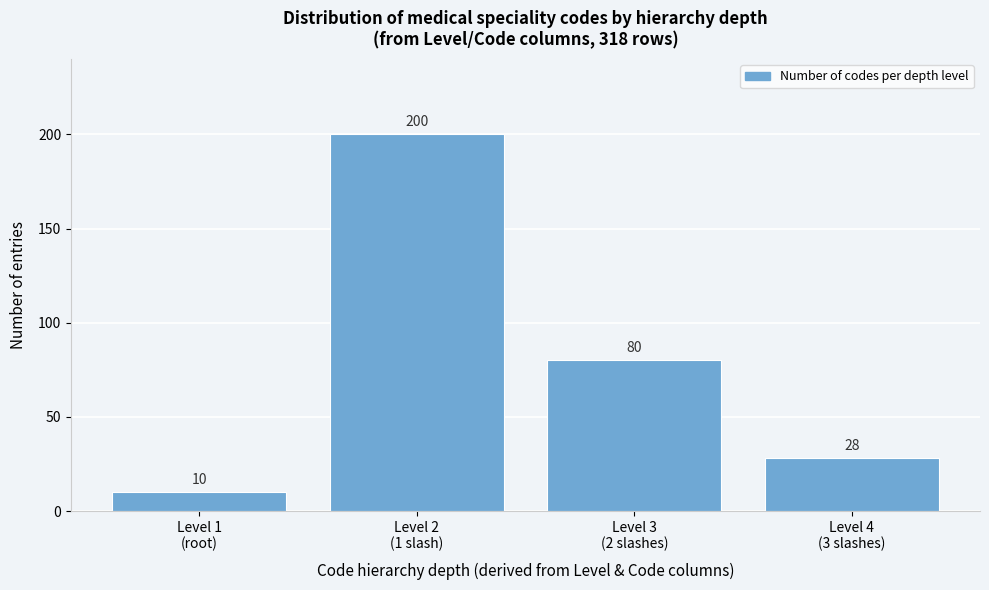

Reading left to right, what are all the values shown in this chart?

10	200	80	28